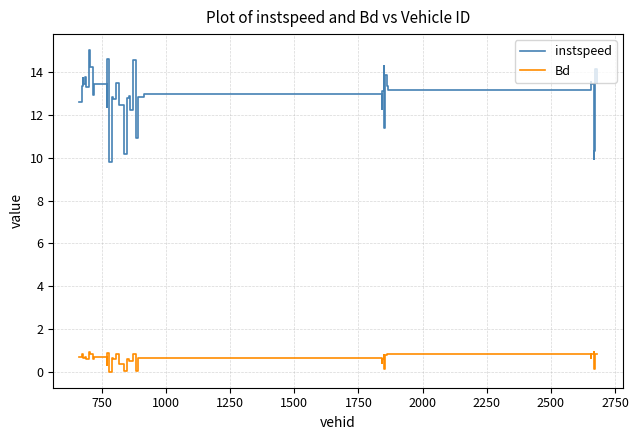

What is the maximum value for instspeed?

15.0